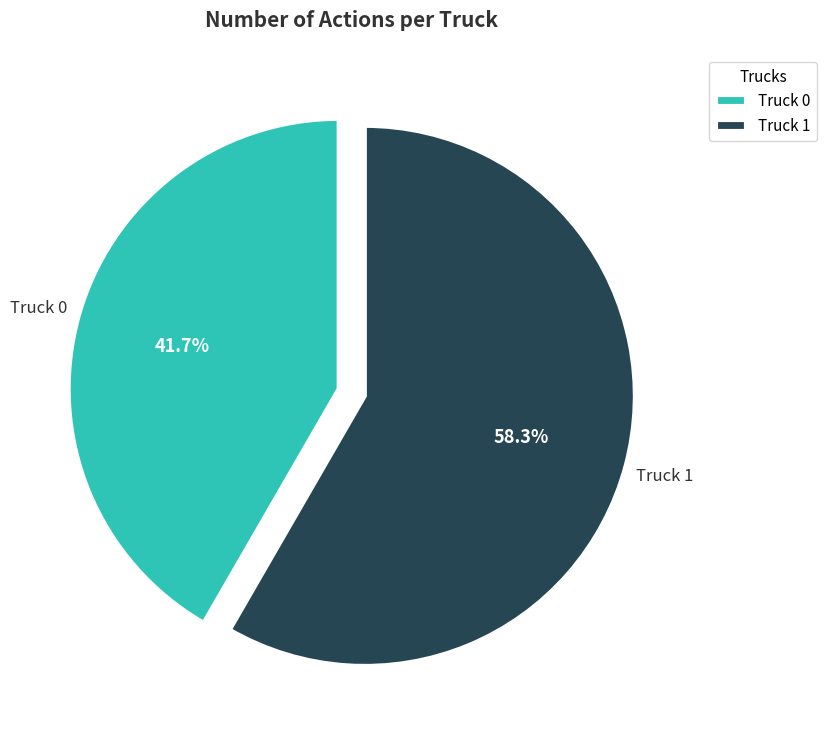

To the nearest percent, what is the average slice percentage?

50%